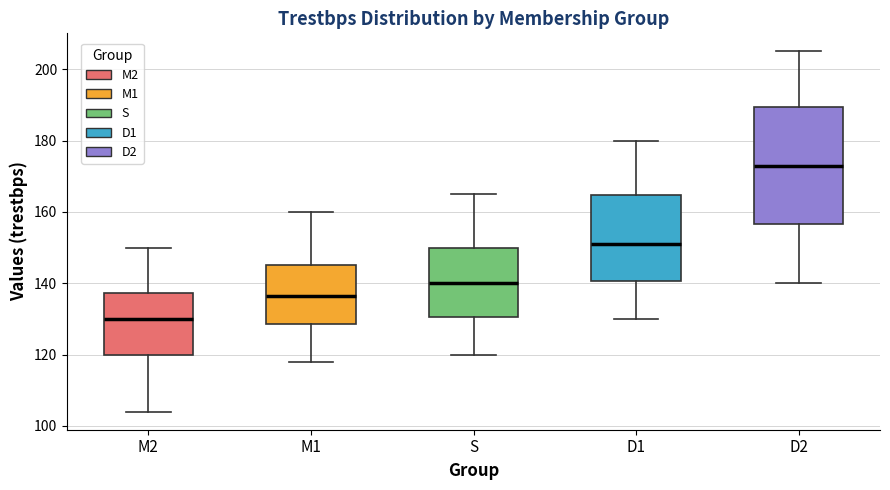

Reading left to right, read every box against the y-axis: the position of its median line, the range the box covers, and the ends of its whiskers. The values are not printed on the chart, so give them approximately, as read against the axis.

M2: median 130, box 120 to 138, whiskers 104 to 150
M1: median 136, box 128 to 146, whiskers 118 to 160
S: median 140, box 130 to 150, whiskers 120 to 166
D1: median 152, box 140 to 164, whiskers 130 to 180
D2: median 174, box 156 to 190, whiskers 140 to 206